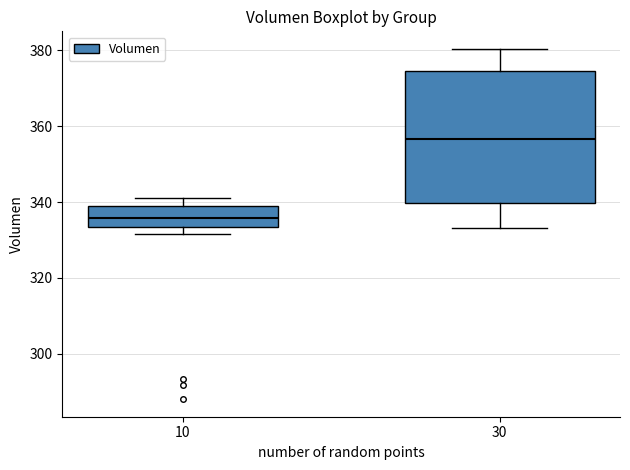

Reading left to right, read every box against the y-axis: the position of its median line, the range the box covers, and the ends of its whiskers. The values are not printed on the chart, so give them approximately, as read against the axis.

10: median 336, box 334 to 340, whiskers 332 to 342
30: median 356, box 340 to 374, whiskers 334 to 380